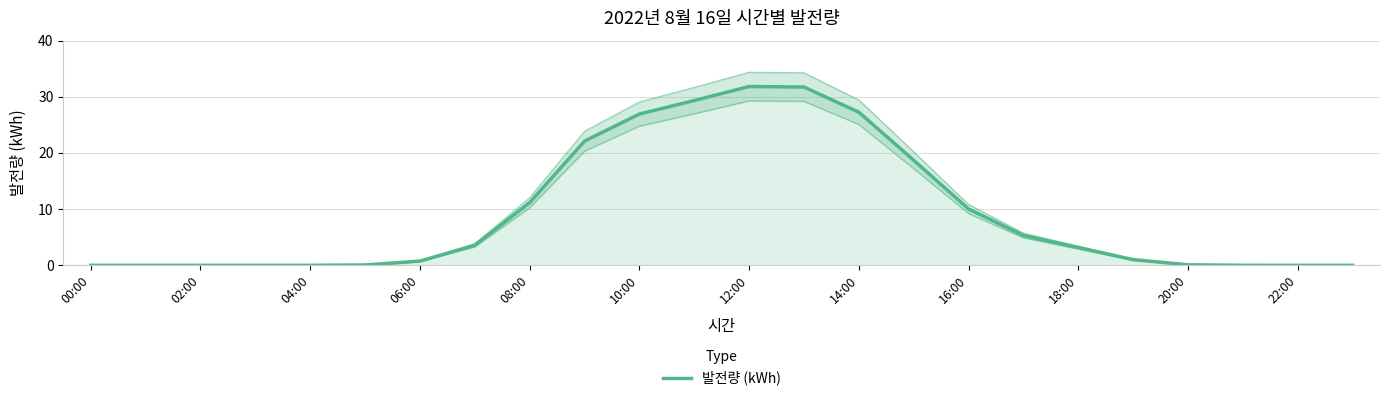

Does the chart have visible grid lines?

Yes